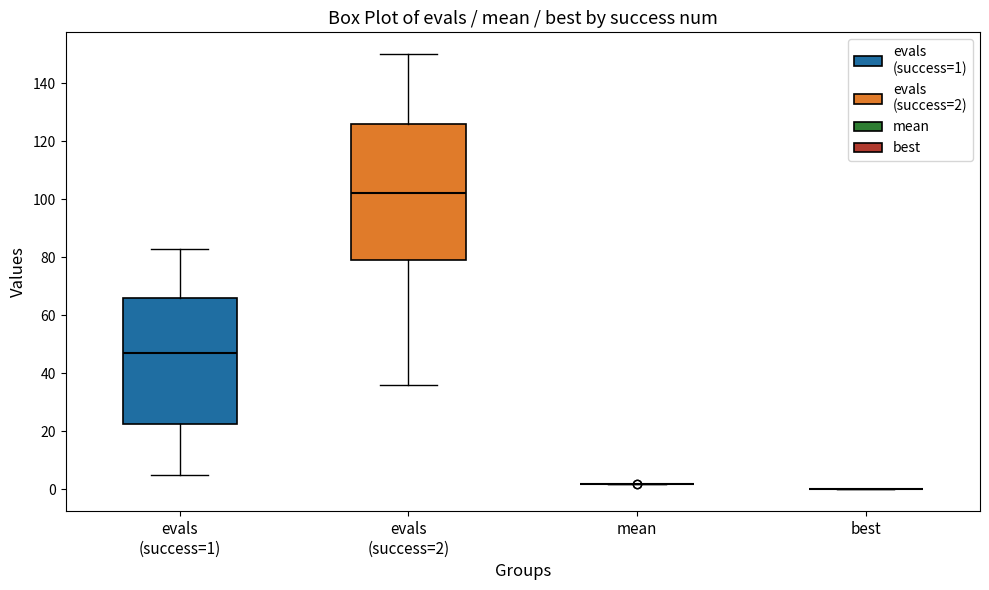

Comparing the boxes themselves (not the whiskers), which one is the tallest?

evals (success=2)